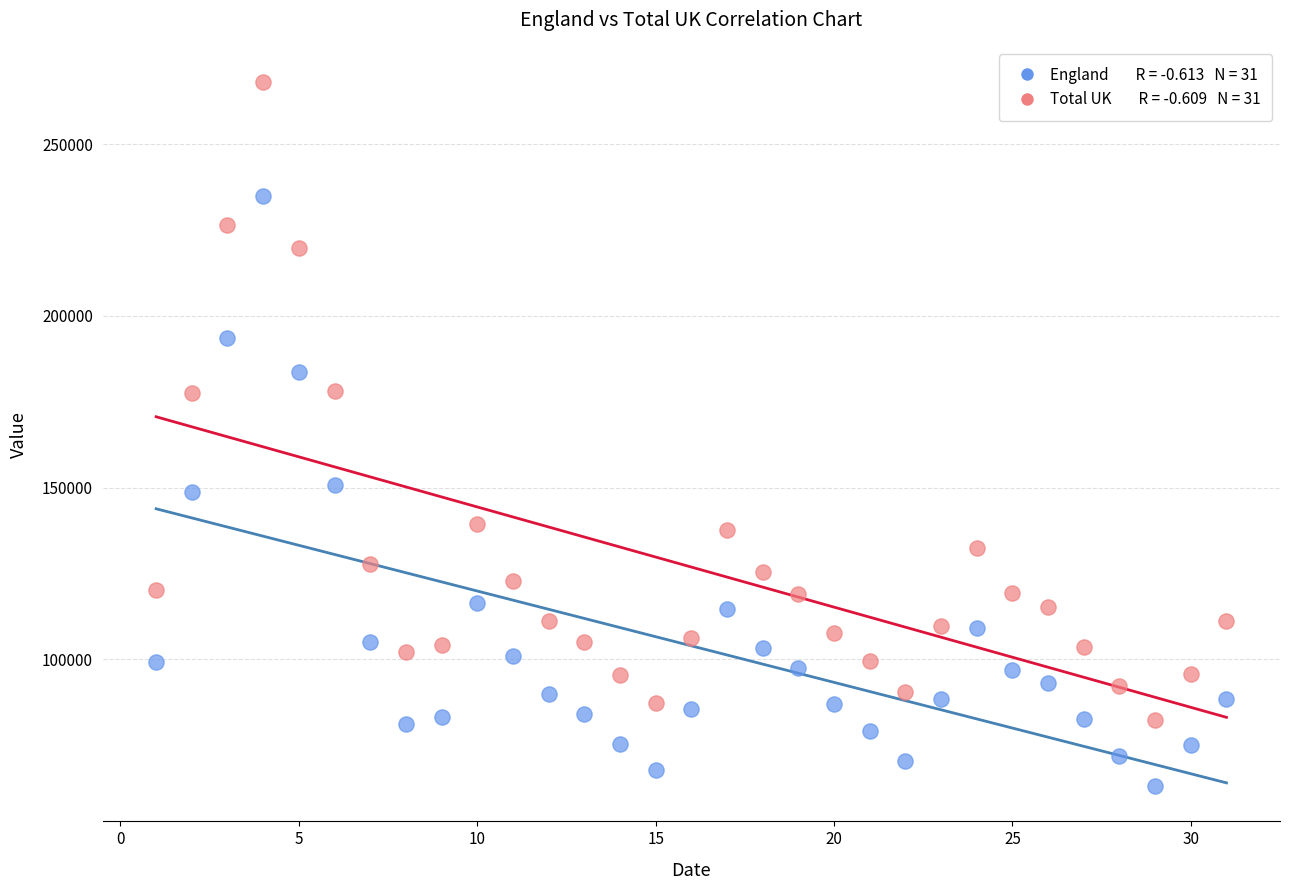

Across all data points, what is the range of Y values (max minus min)?

205124